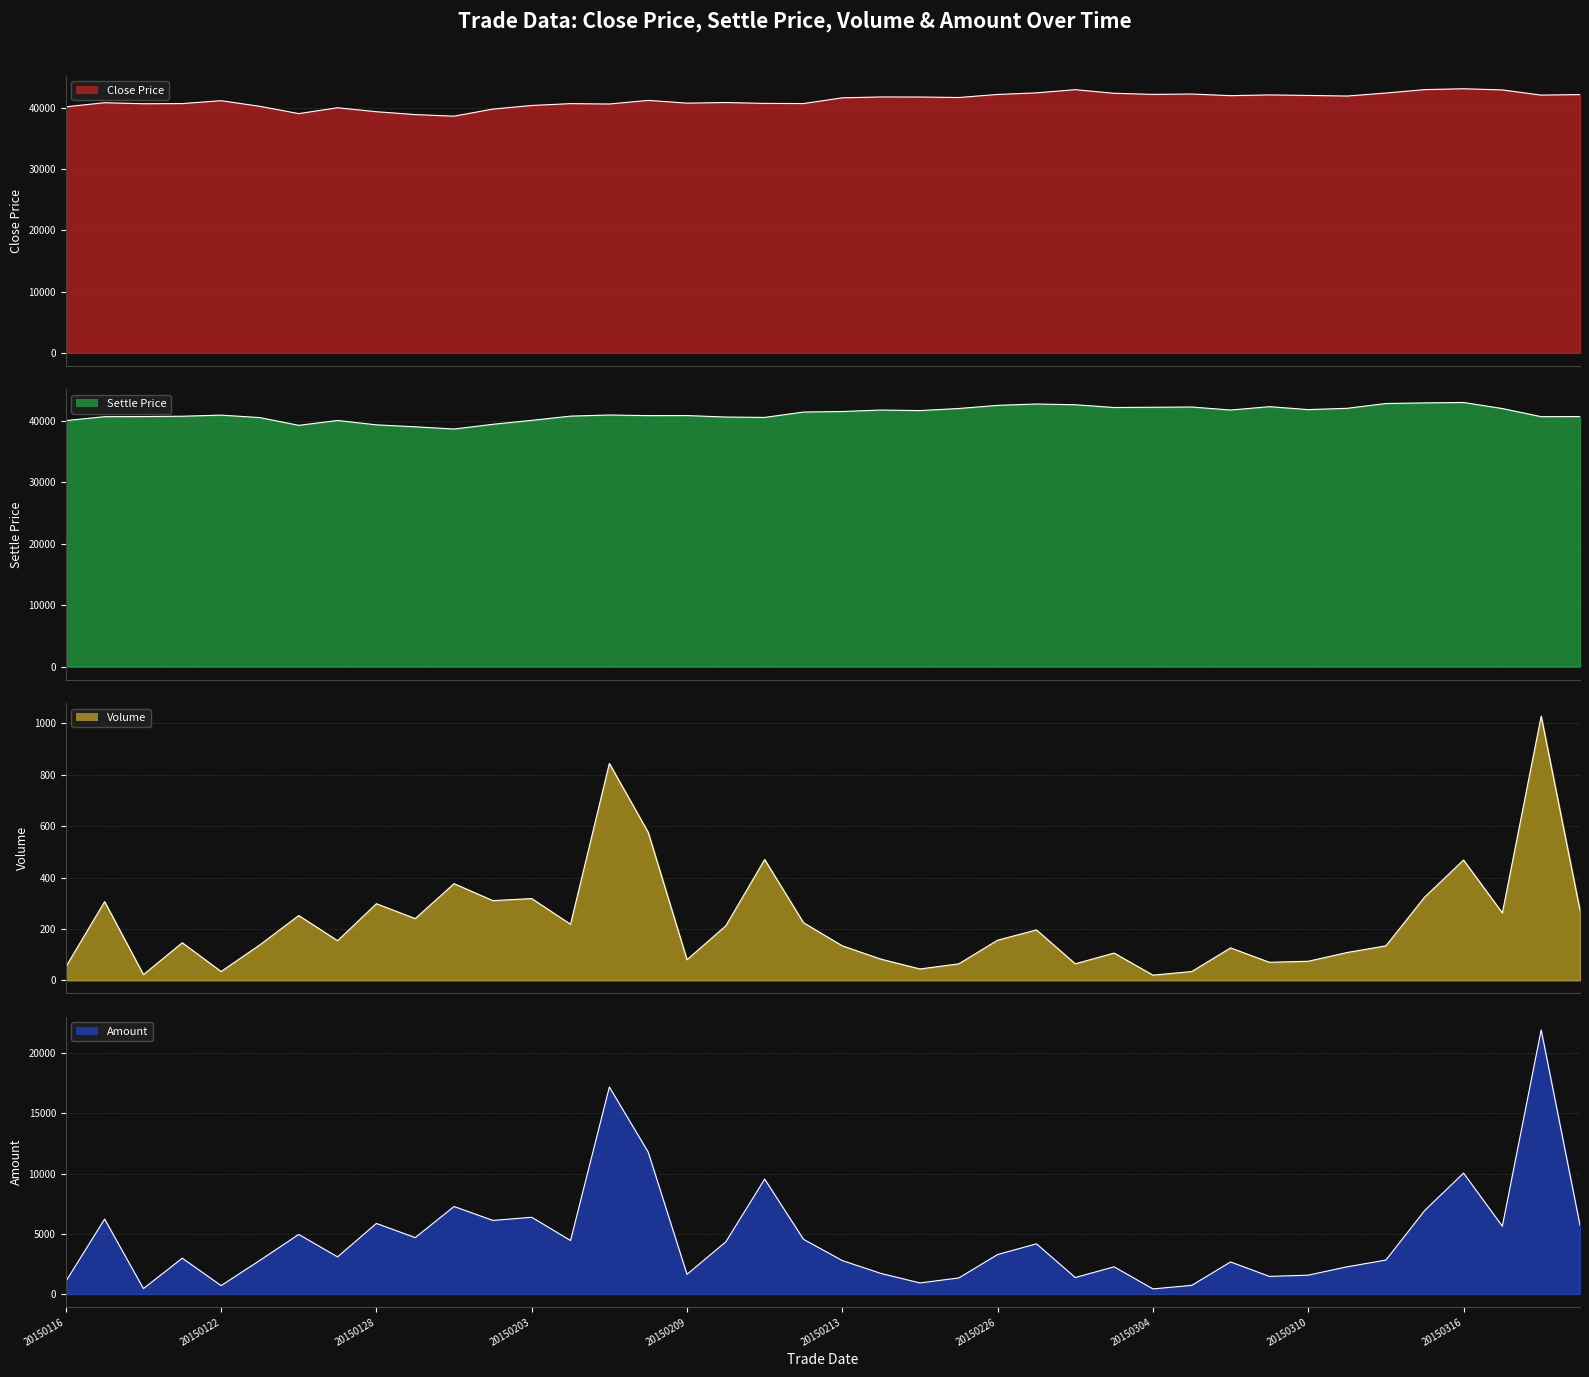

At which category does vol reach its first local peak?

20150119